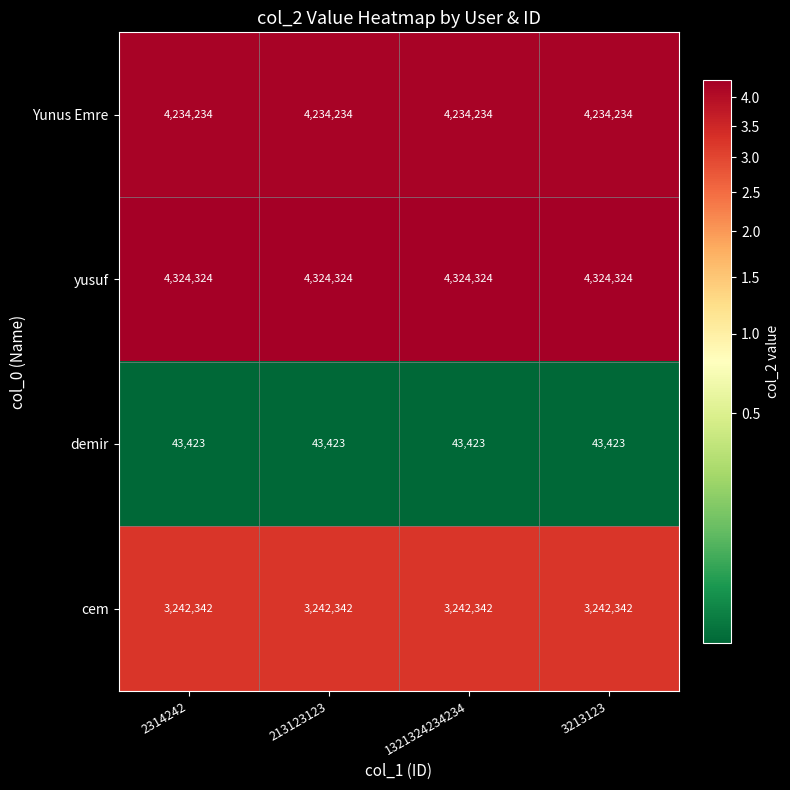

What is the total value across all series at 213123123?

11844323